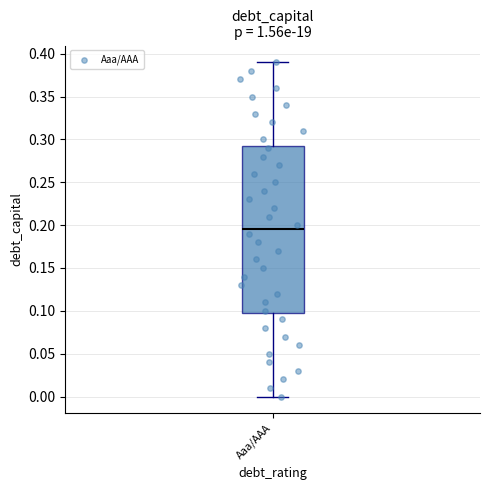

Where is the upper edge of the box for Aaa/AAA on the y-axis? The values are not printed on the chart, so give them approximately, as read against the axis.

0.295